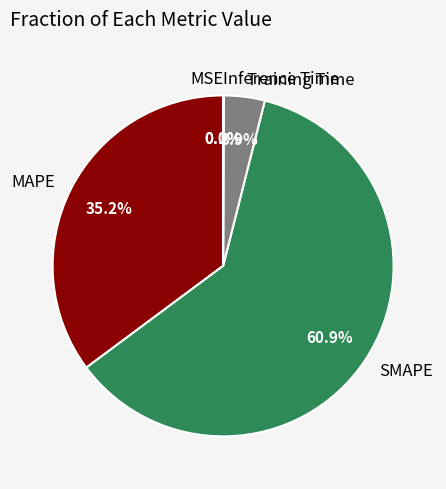

What is the majority slice?

SMAPE